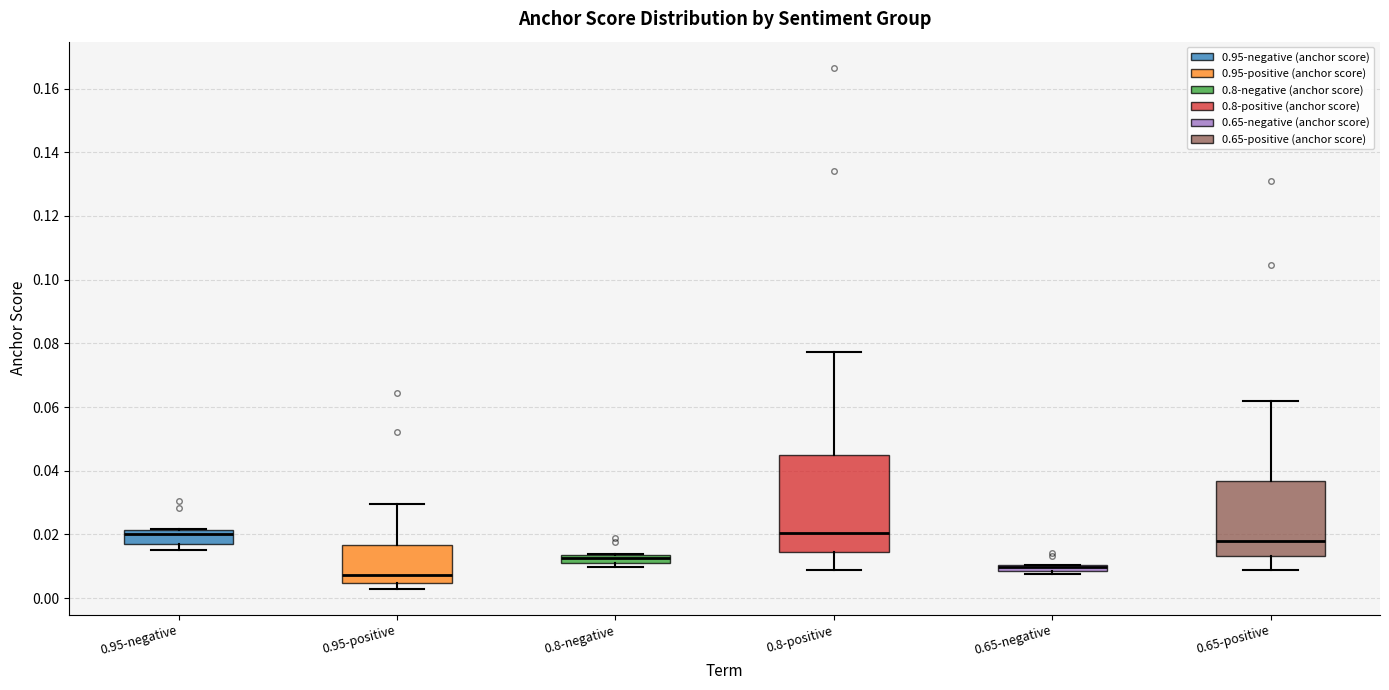

Where does the median line of the box for 0.95-positive sit on the y-axis? The values are not printed on the chart, so give them approximately, as read against the axis.

0.008